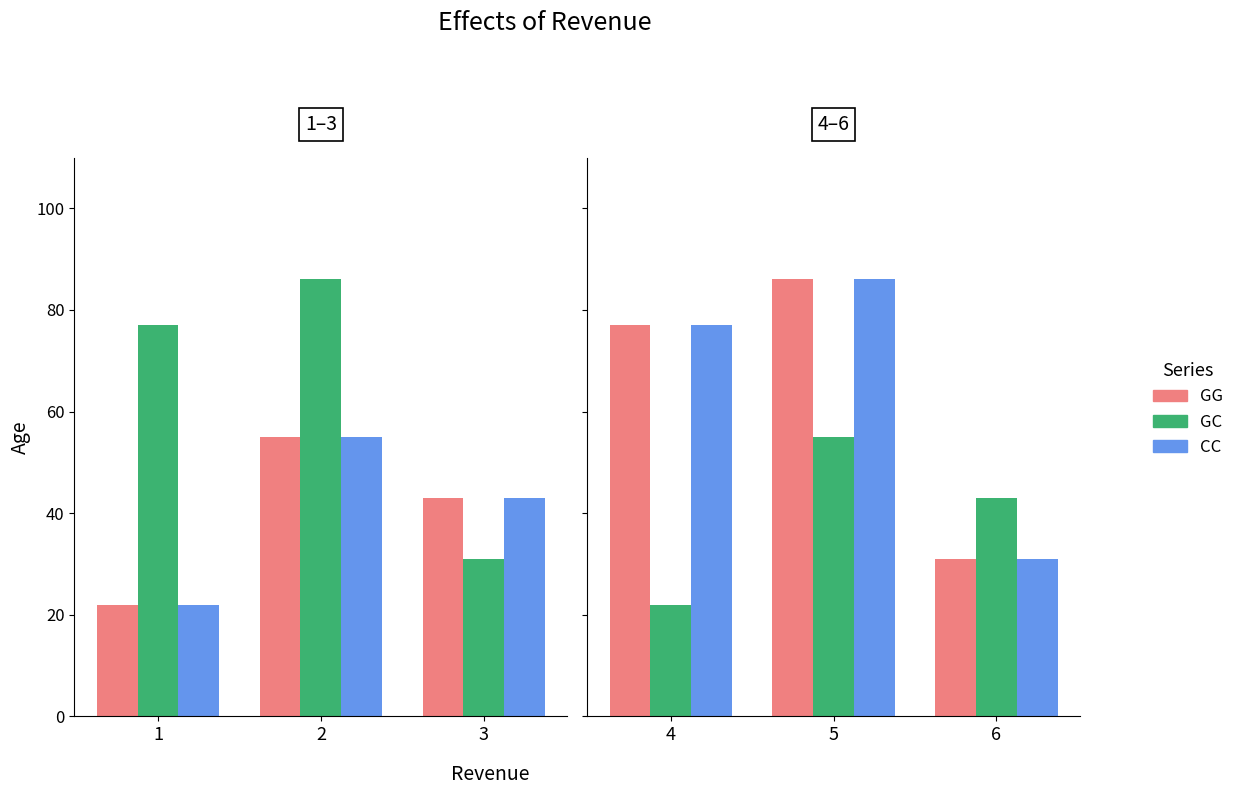

Does the chart contain stacked bars?

No